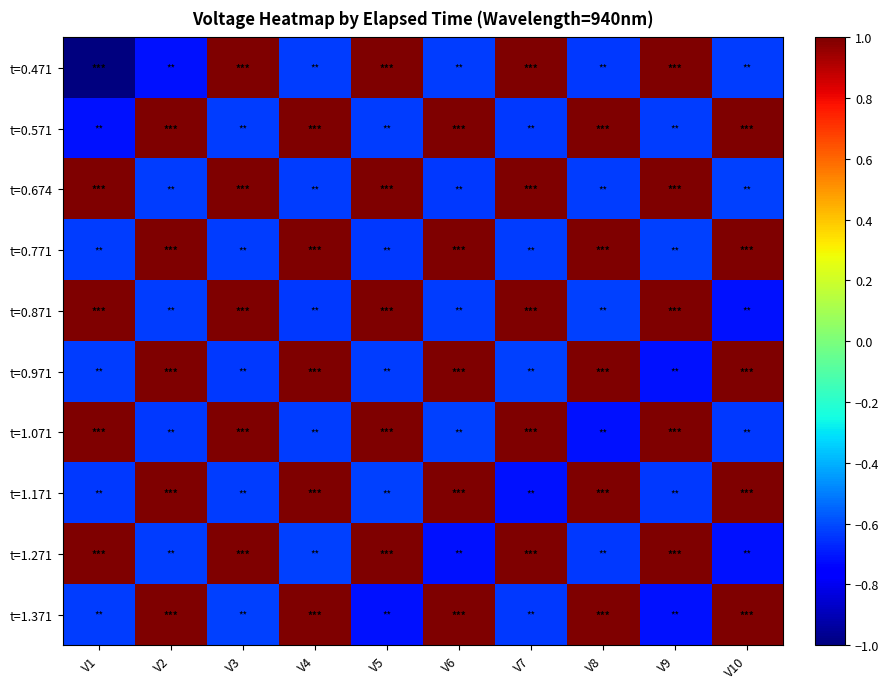

Which series has the largest range (max minus min)?

t=0.471